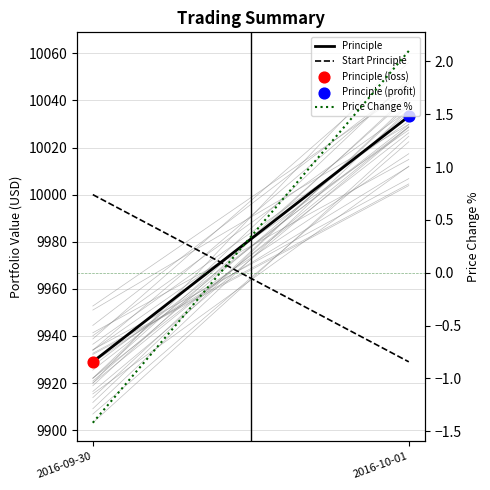

Which series contains the highest Y value?

Principle